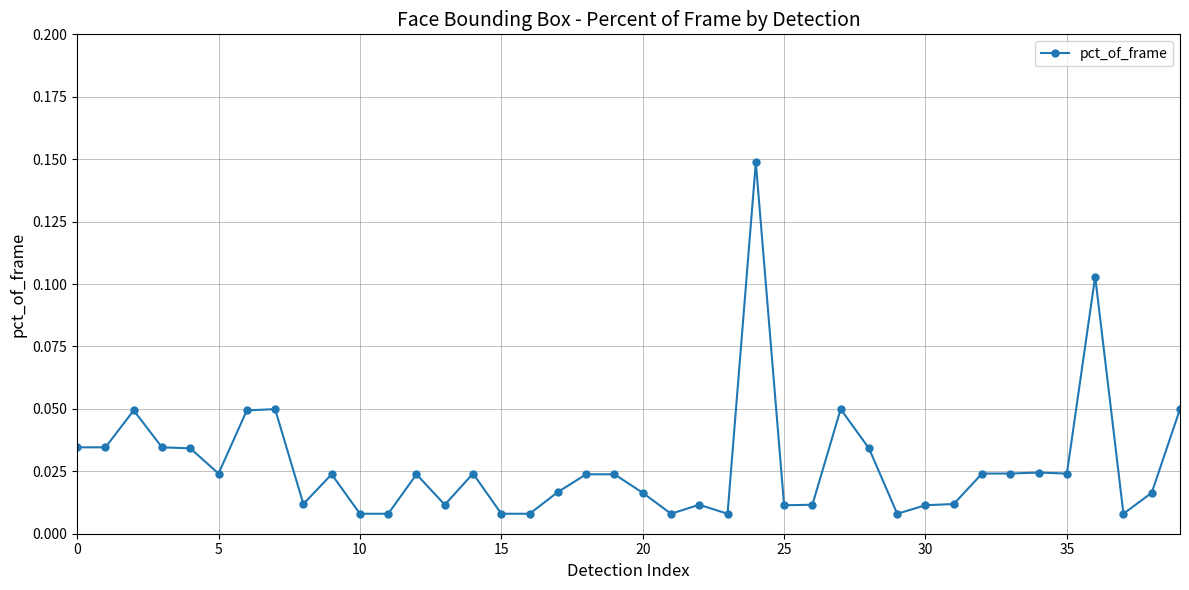

Does the chart have visible grid lines?

Yes